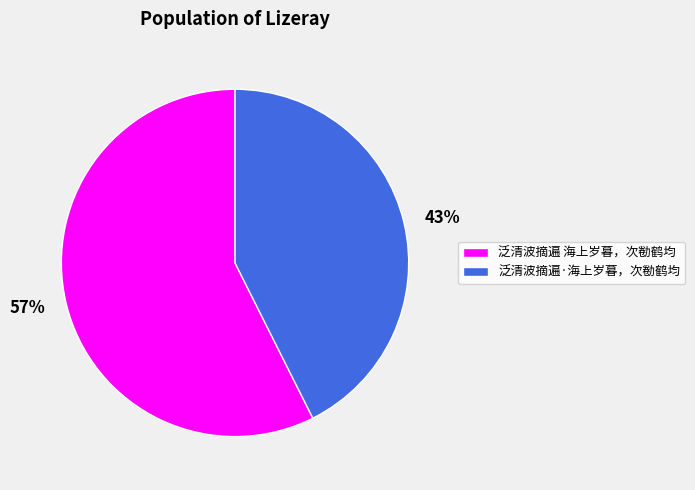

What is the largest slice in the pie chart?

泛清波摘遍 海上岁暮，次勌鹤均